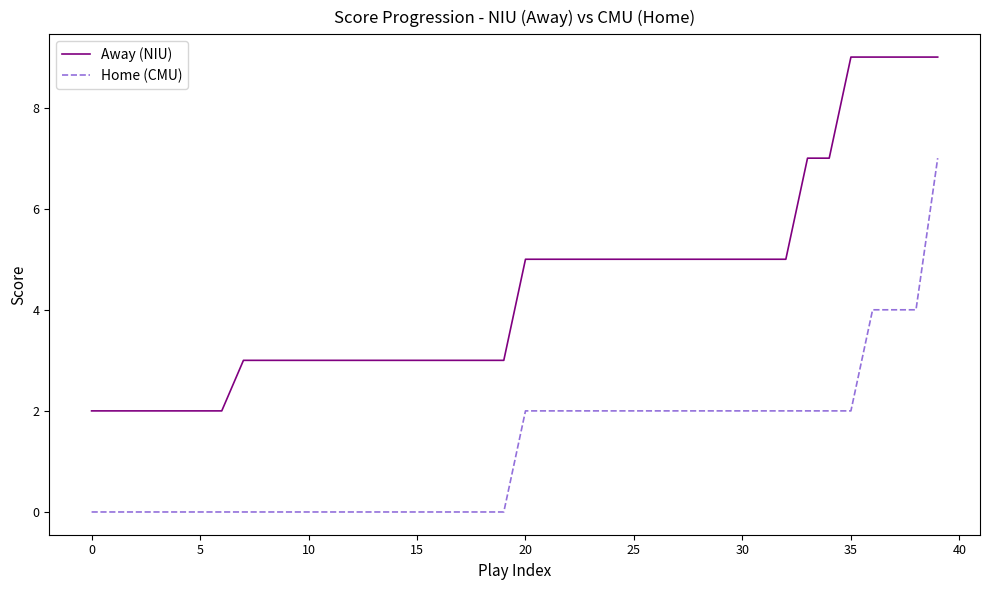

What is the sum of all Away (NIU) values?

177